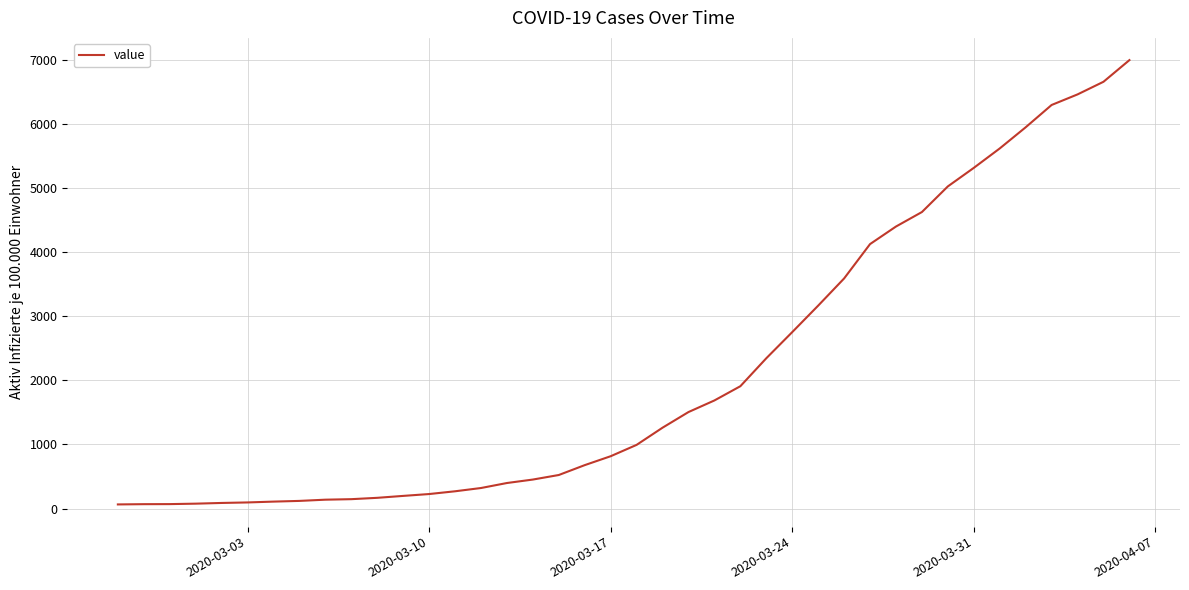

What is the greatest value displayed?

6995